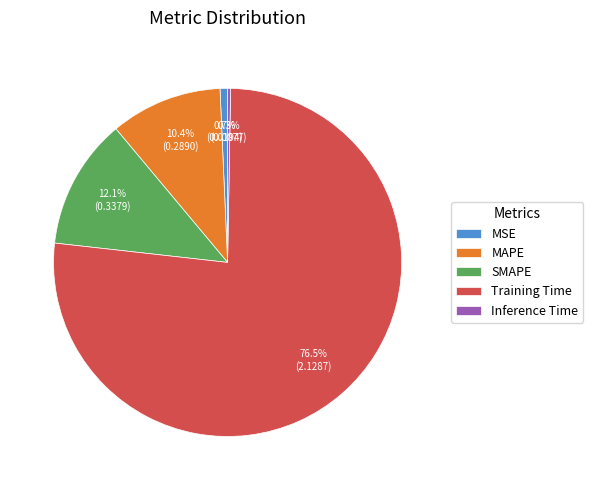

The SMAPE slice represents 27% of the pie. True or false?

False